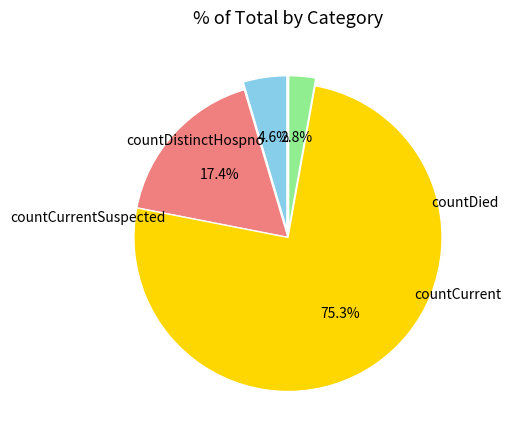

Does any single category account for the majority?

Yes